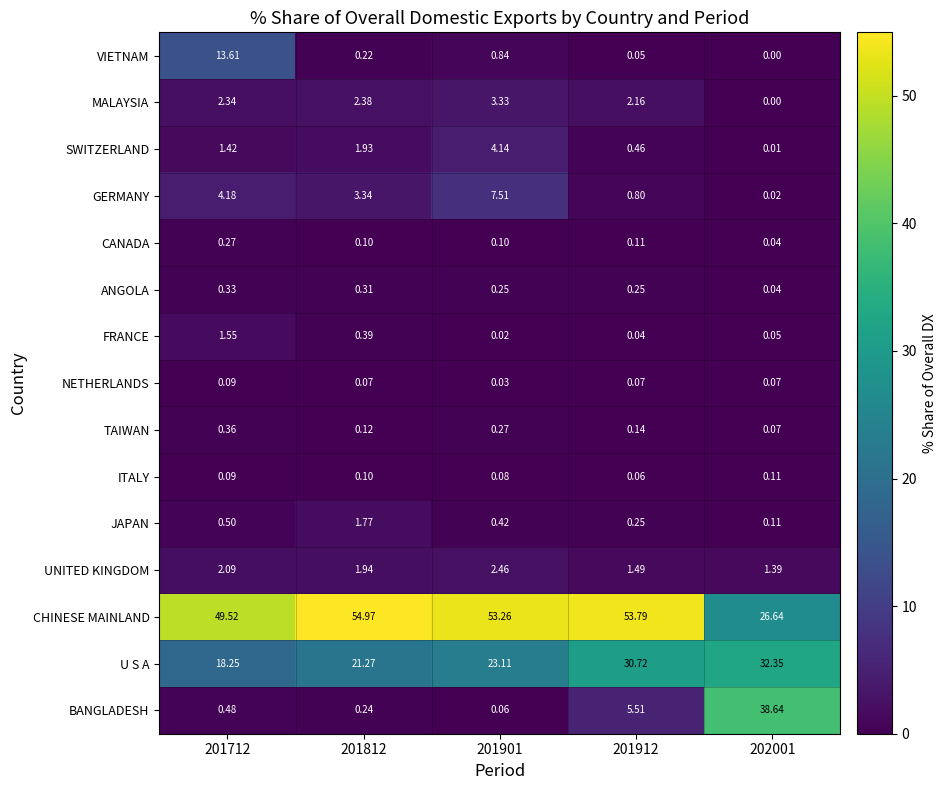

List the series in order of their peak value, highest first.

CHINESE MAINLAND, BANGLADESH, U S A, VIETNAM, GERMANY, SWITZERLAND, MALAYSIA, UNITED KINGDOM, JAPAN, FRANCE, TAIWAN, ANGOLA, CANADA, ITALY, NETHERLANDS